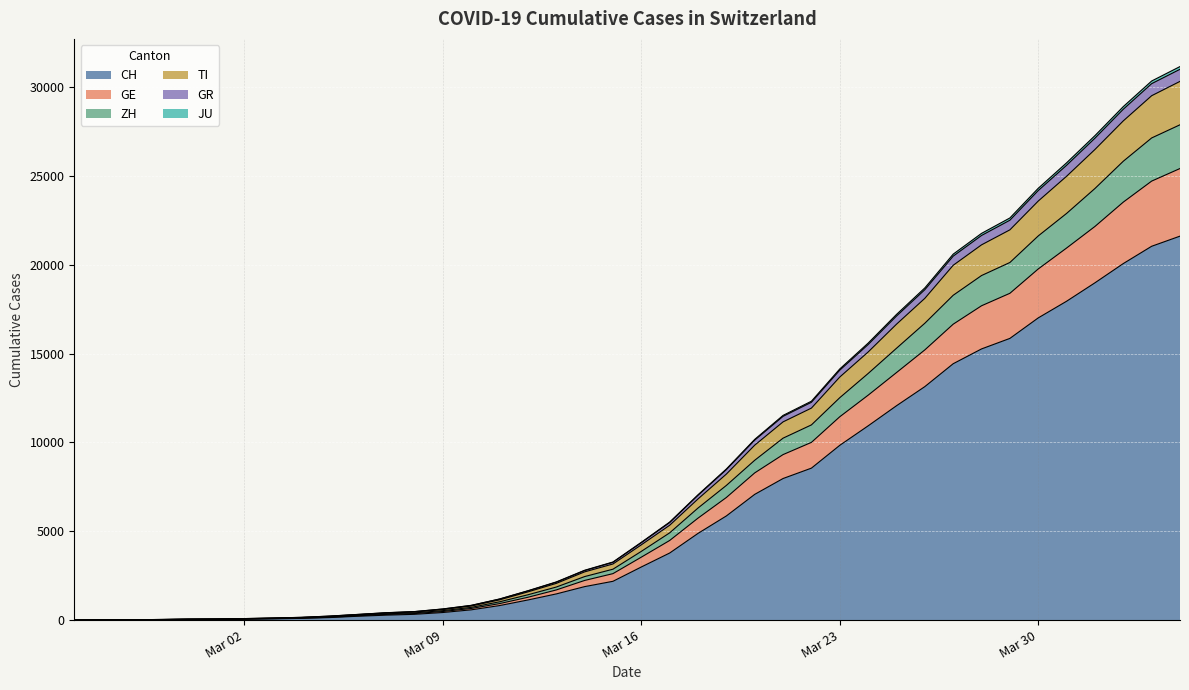

What is the maximum value for CH?

21605